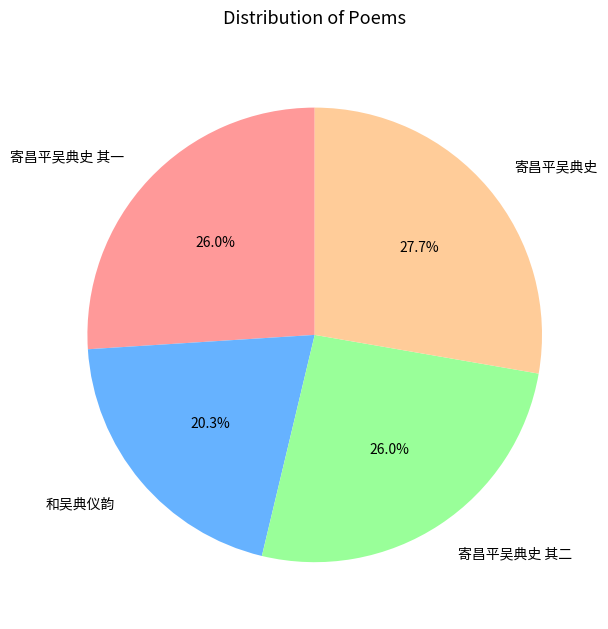

True or false: 寄昌平吴典史 其一 accounts for 33% of the total.

False